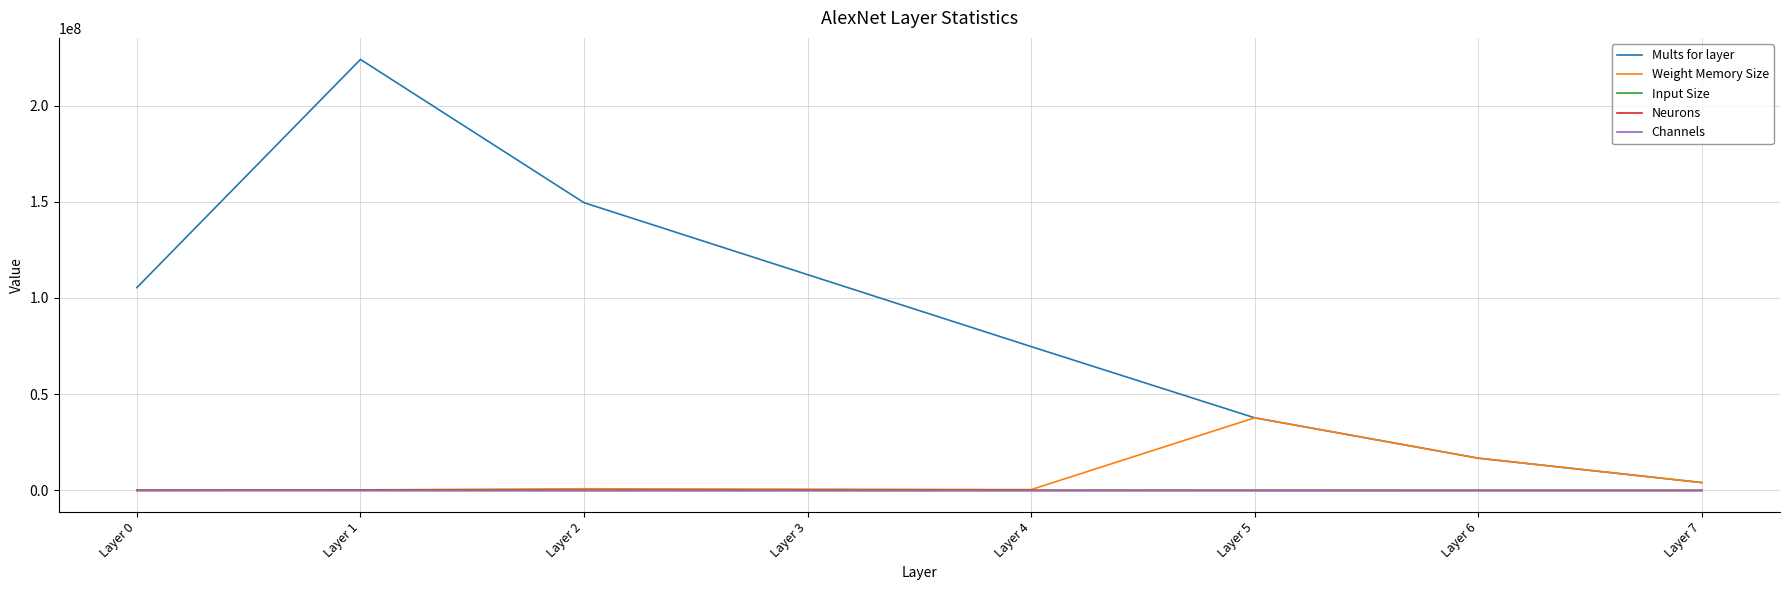

What is the greatest value displayed?

223948800